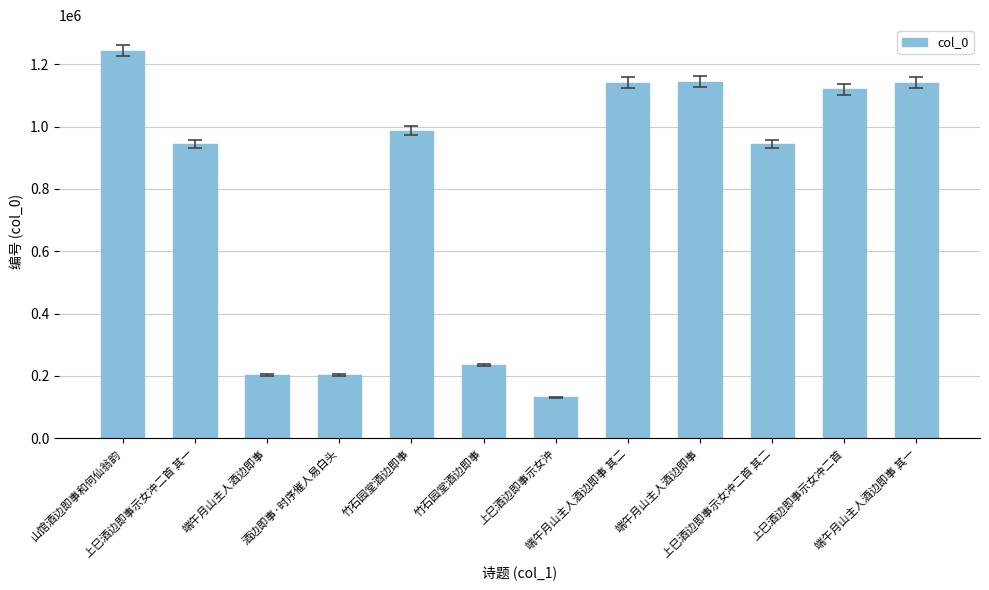

Are the bars horizontal?

No